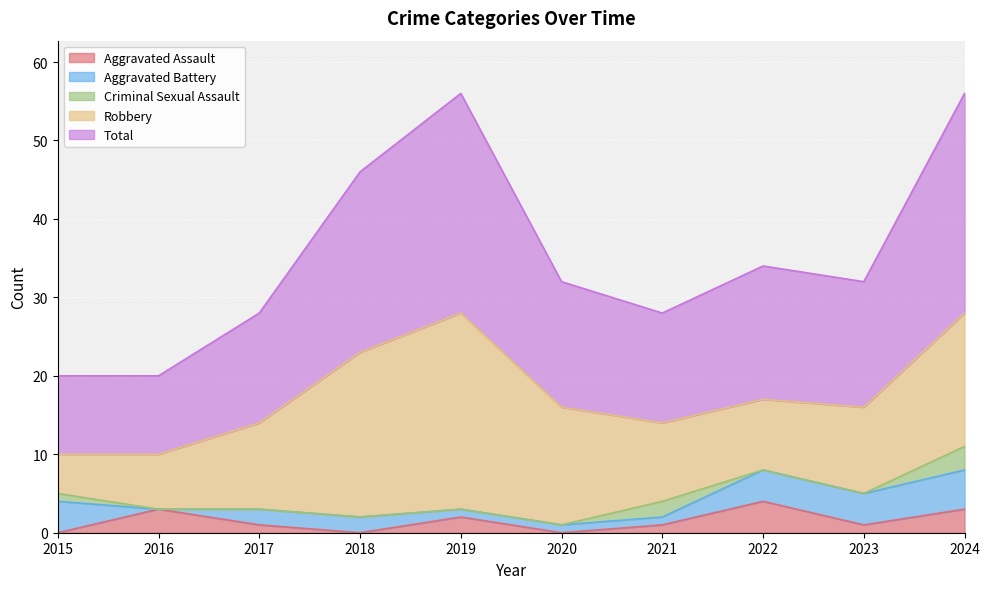

Reading left to right, list all the values displayed in this chart.

Aggravated Assault: 2015=0	2016=3	2017=1	2018=0	2019=2	2020=0	2021=1	2022=4	2023=1	2024=3
Aggravated Battery: 2015=4	2016=0	2017=2	2018=2	2019=1	2020=1	2021=1	2022=4	2023=4	2024=5
Criminal Sexual Assault: 2015=1	2016=0	2017=0	2018=0	2019=0	2020=0	2021=2	2022=0	2023=0	2024=3
Robbery: 2015=5	2016=7	2017=11	2018=21	2019=25	2020=15	2021=10	2022=9	2023=11	2024=17
Total: 2015=10	2016=10	2017=14	2018=23	2019=28	2020=16	2021=14	2022=17	2023=16	2024=28